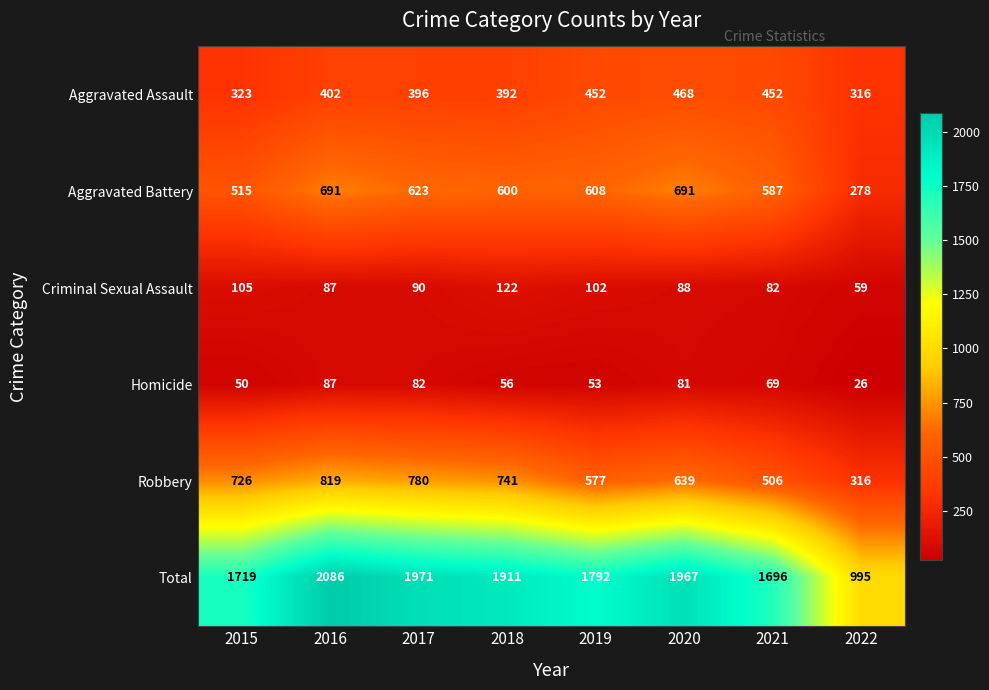

Rank the series at 2018 from lowest to highest value.

Homicide, Criminal Sexual Assault, Aggravated Assault, Aggravated Battery, Robbery, Total